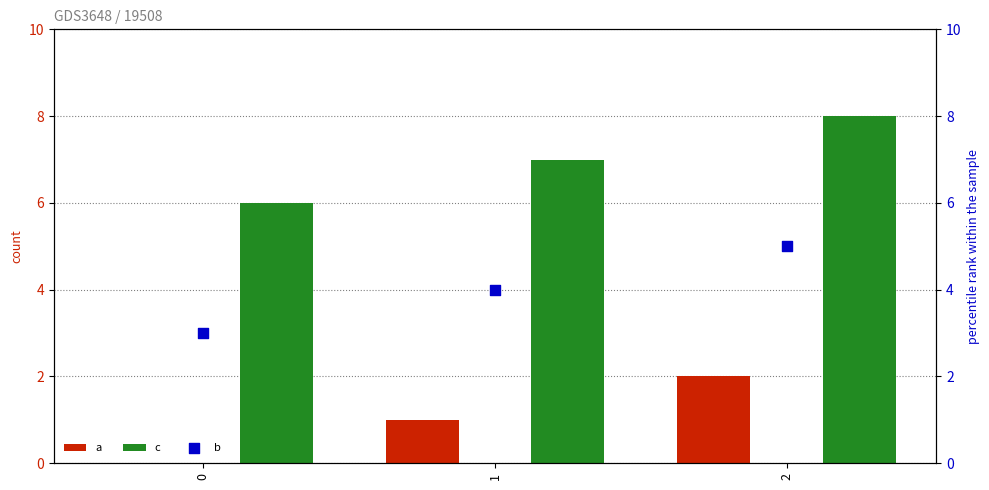

What are all the series names shown in the legend?

a, c, b